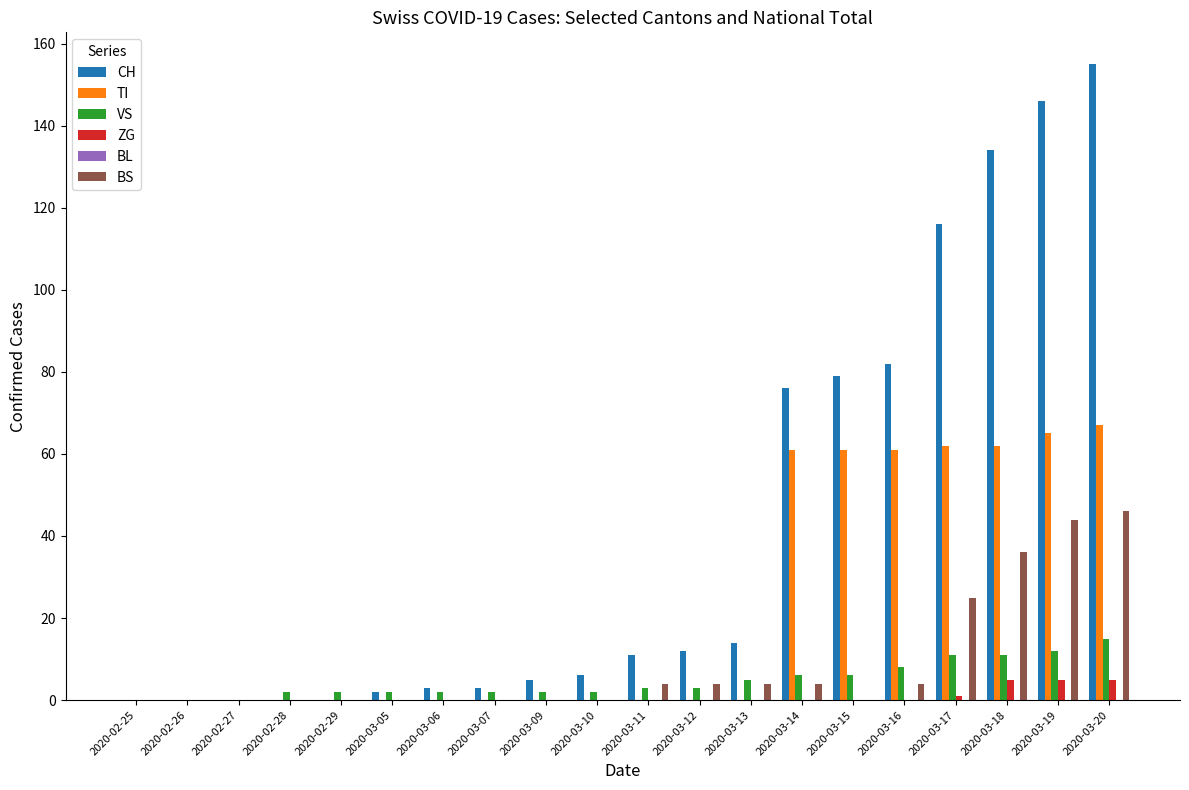

The value of CH at 2020-03-12 is 12. True or false?

True